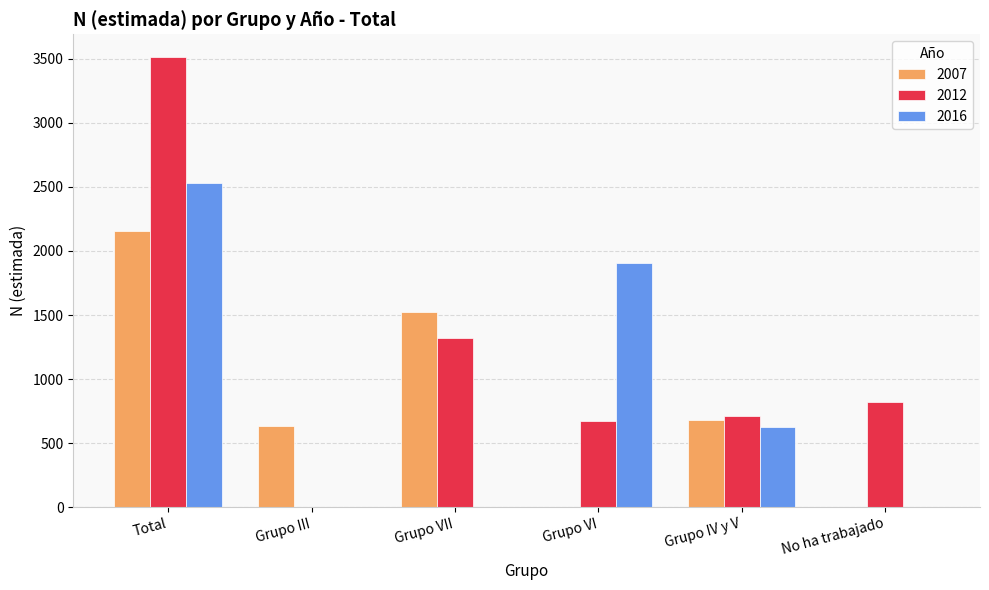

How many categories are shown in the chart?

6